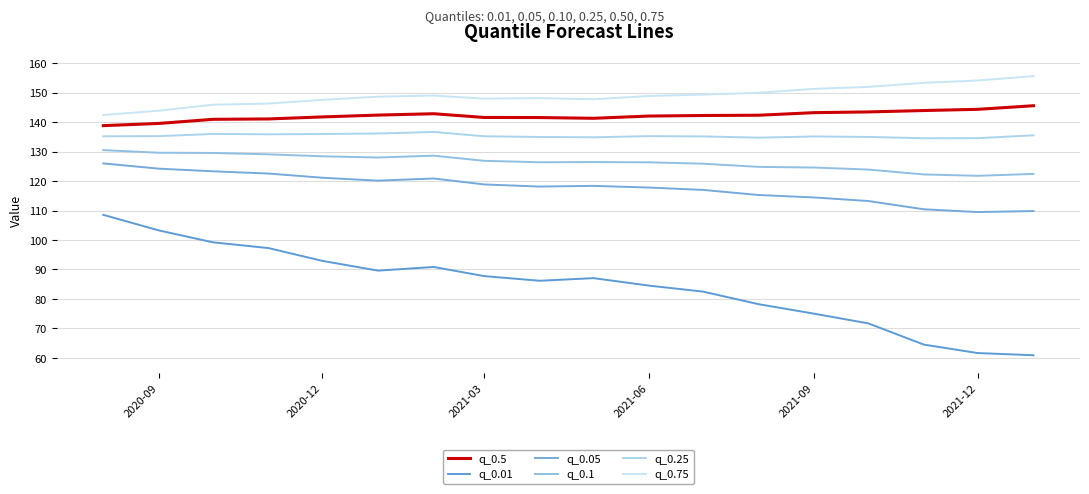

How many lines are shown in the chart?

6